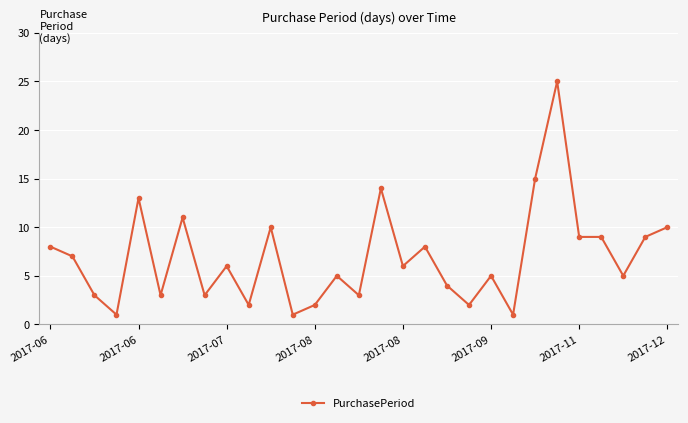

True or false: the data has more than 2 interior local peaks.

True